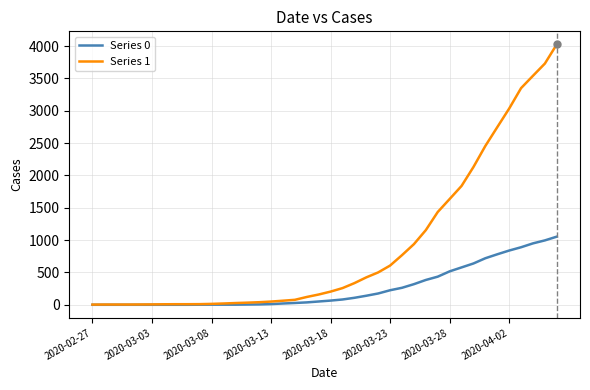

Which series has the largest total across all categories?

Series 1